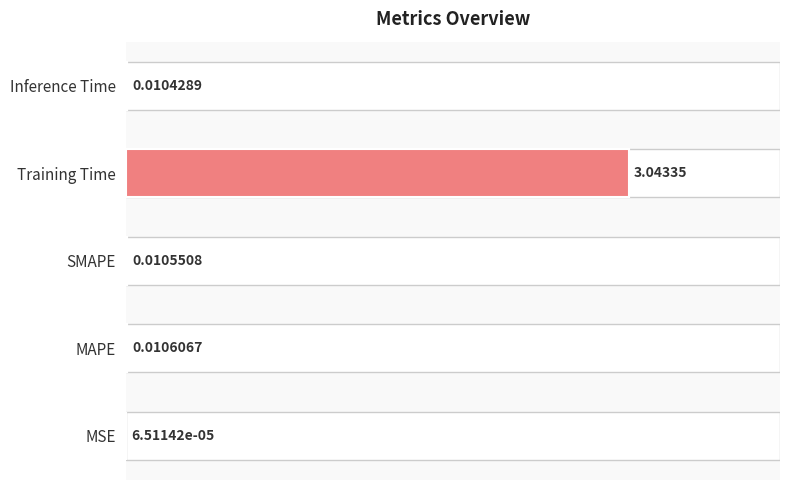

Where is the data nearest to the value 1?

MAPE